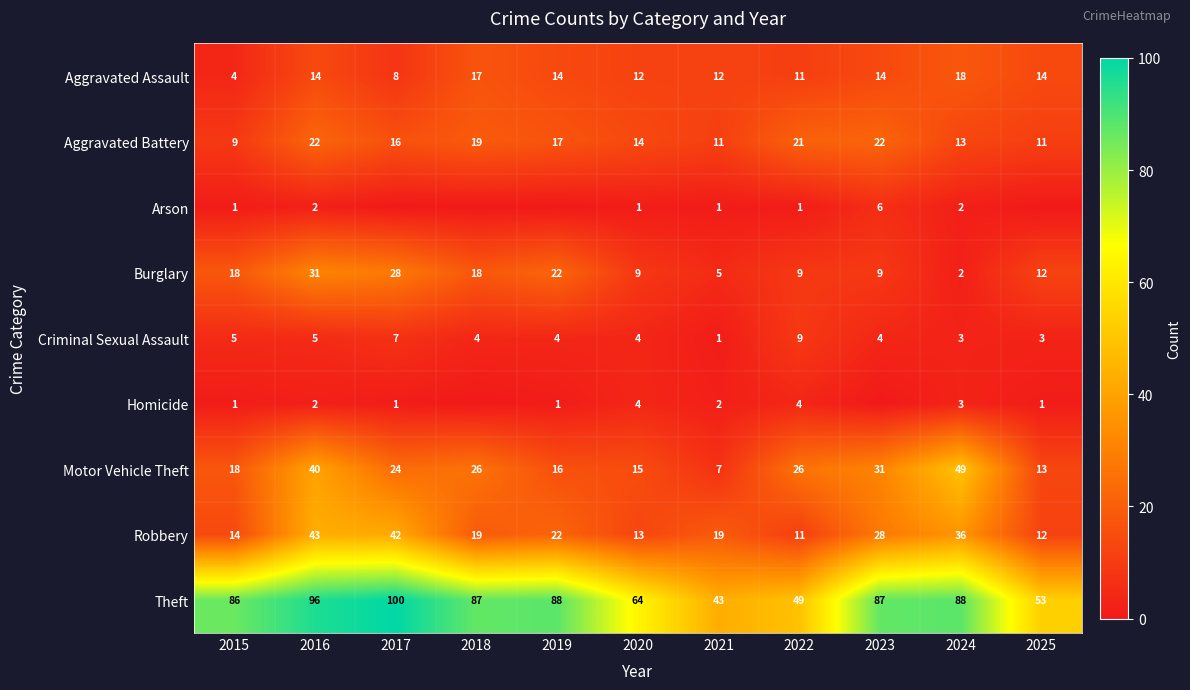

What is the difference between the highest and lowest values at 2016?

94